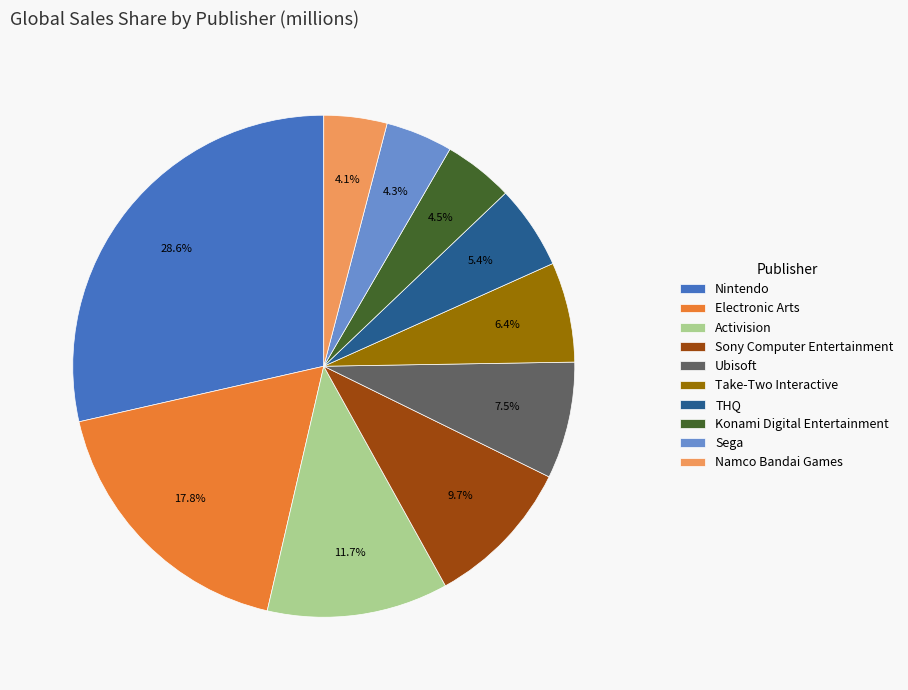

Does any single category account for the majority?

No